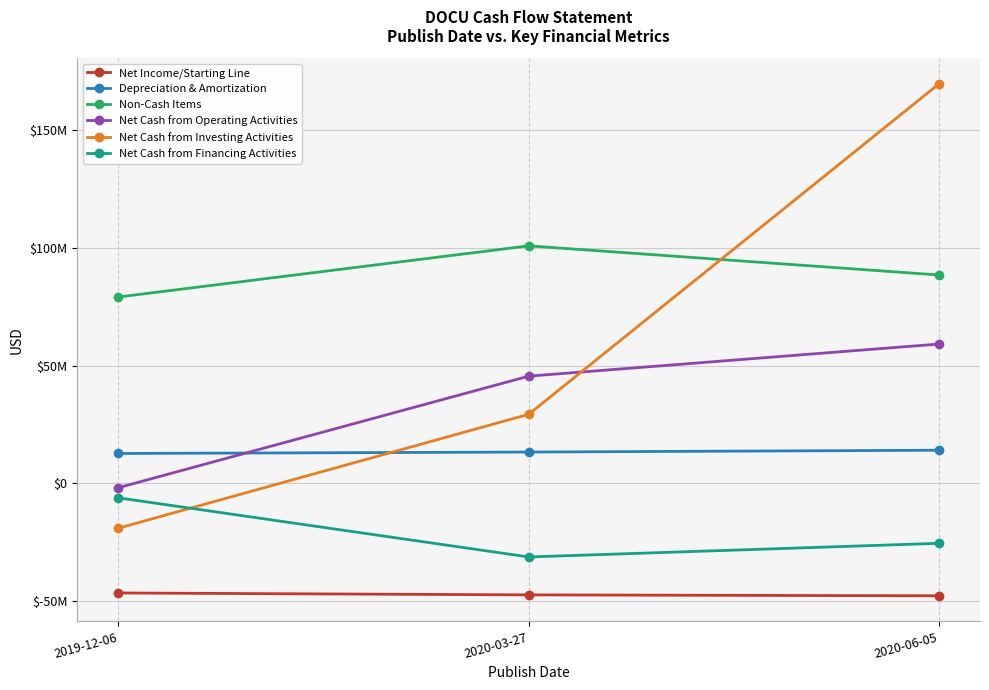

Which category has the highest value in the Net Cash from Investing Activities series?

2020-06-05